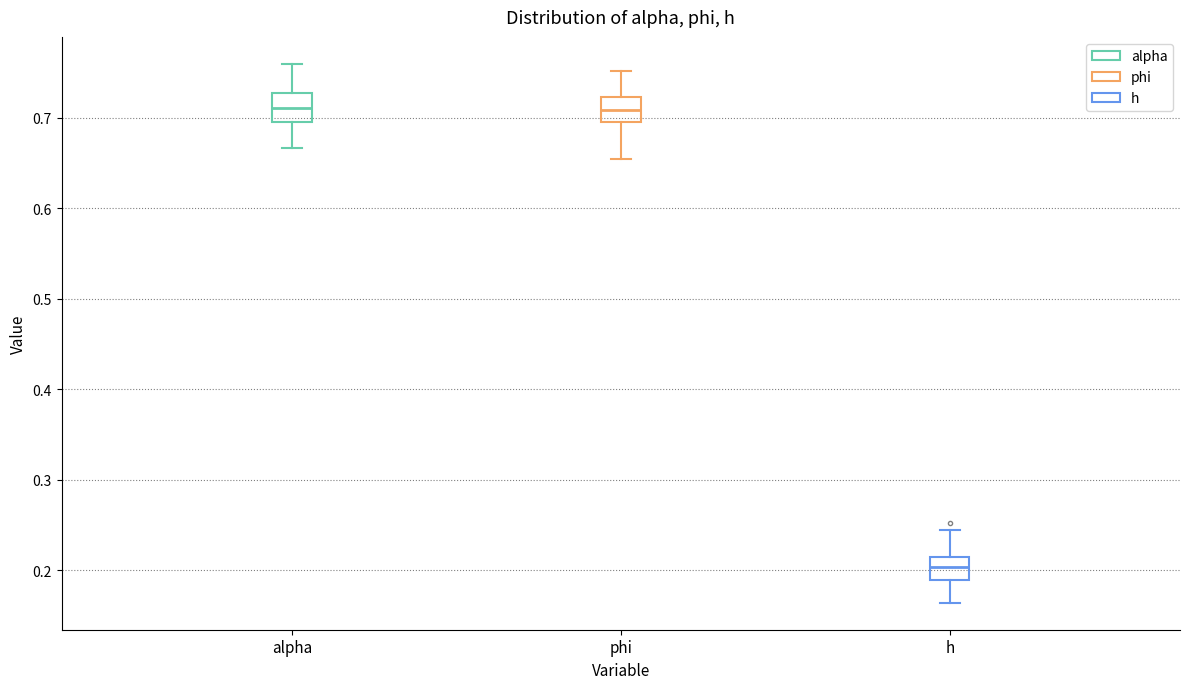

Reading left to right, transcribe this box plot: for each box, give where its median line is, the range the box spans, and where its two whiskers end, as read against the y-axis. The values are not printed on the chart, so give them approximately, as read against the axis.

alpha: median 0.71, box 0.70 to 0.73, whiskers 0.67 to 0.76
phi: median 0.71, box 0.69 to 0.72, whiskers 0.65 to 0.75
h: median 0.20, box 0.19 to 0.21, whiskers 0.16 to 0.24